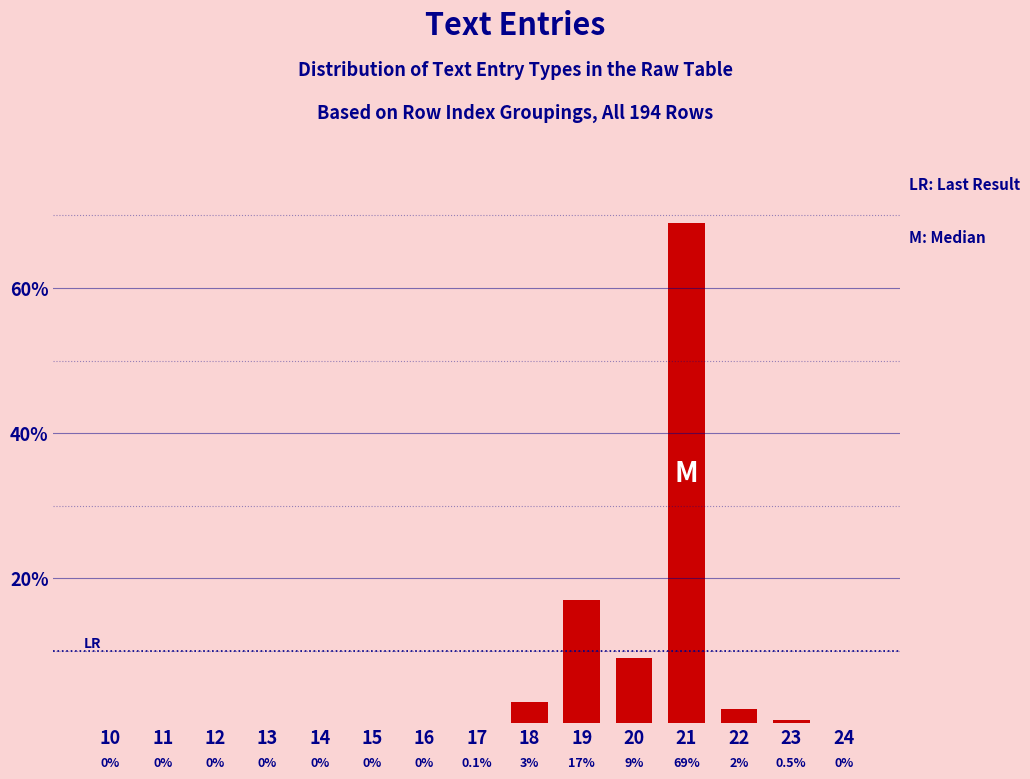

Reading left to right, extract all data points from this chart.

10=0.0	11=0.0	12=0.0	13=0.0	14=0.0	15=0.0	16=0.0	17=0.1	18=3.0	19=17.0	20=9.0	21=69.0	22=2.0	23=0.5	24=0.0